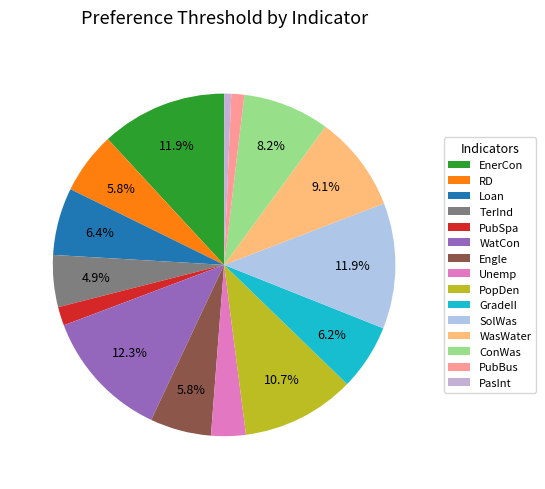

To the nearest percent, what percentage of the pie is PopDen?

11%